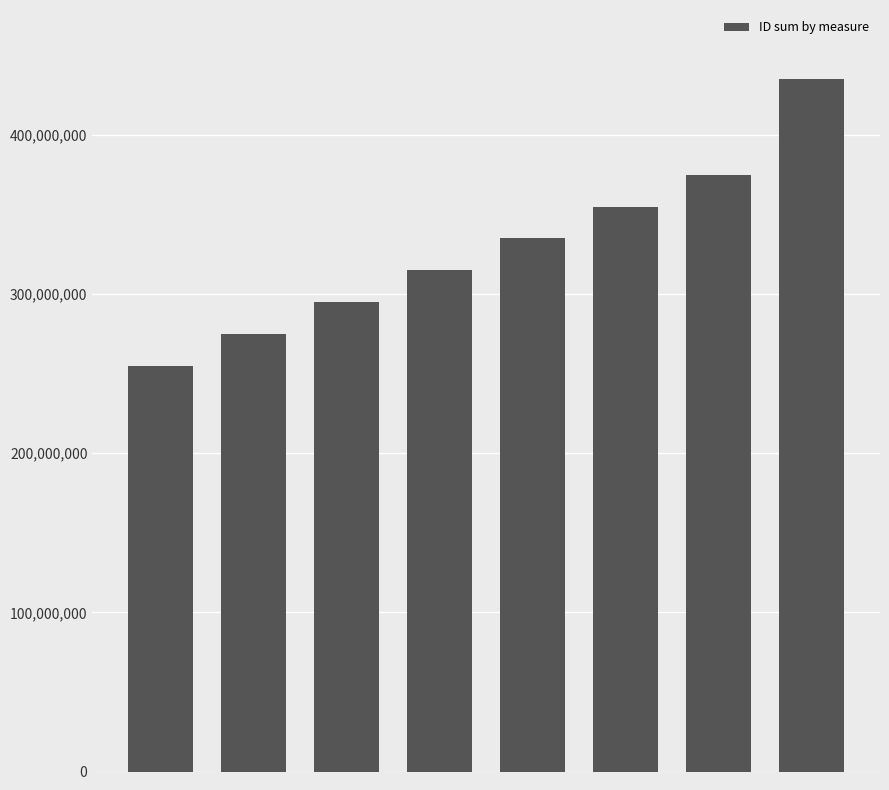

What is the difference between the maximum and second lowest values?

160000000